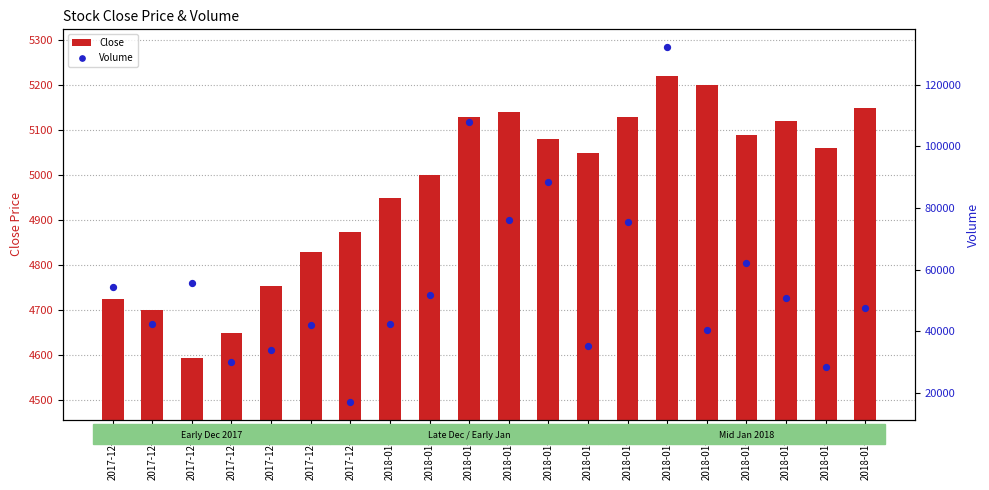

Which series has the widest spread of Y values?

Volume